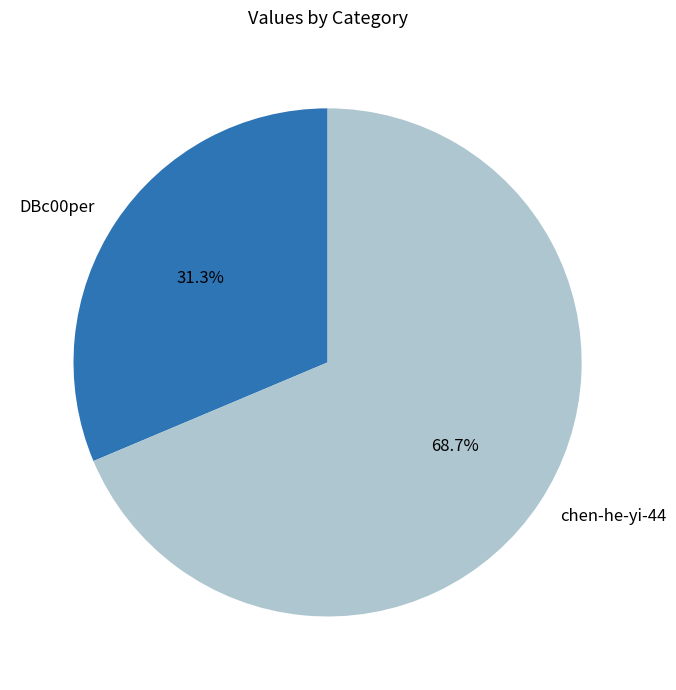

Is there any slice that represents more than half of the pie?

Yes